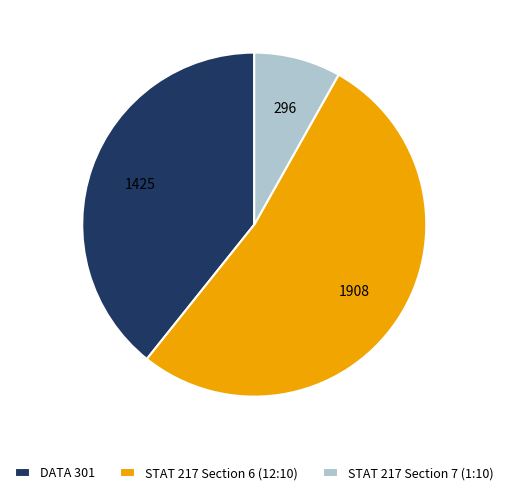

Rank the categories by value from lowest to highest.

STAT 217 Section 7 (1:10), DATA 301, STAT 217 Section 6 (12:10)